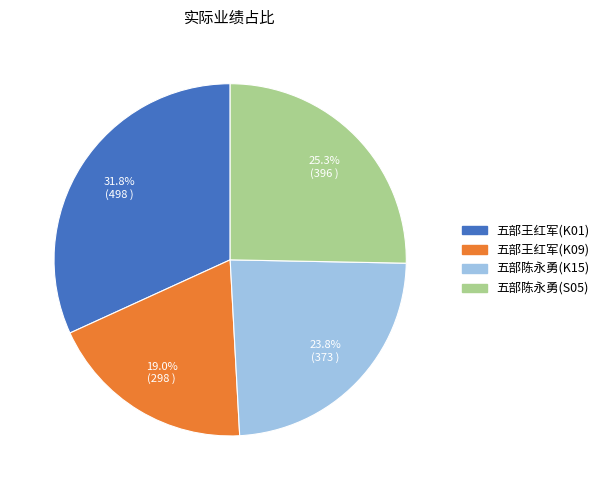

Which slice is the smallest?

五部王红军(K09)